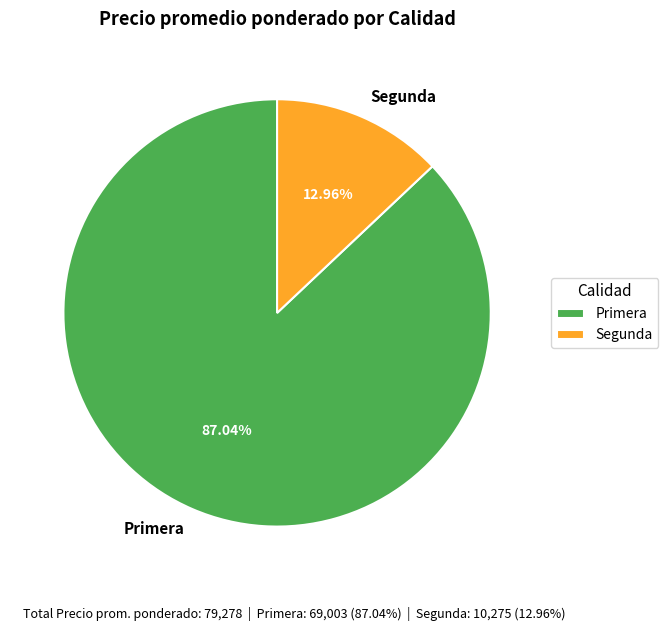

Which slice is the smallest?

Segunda